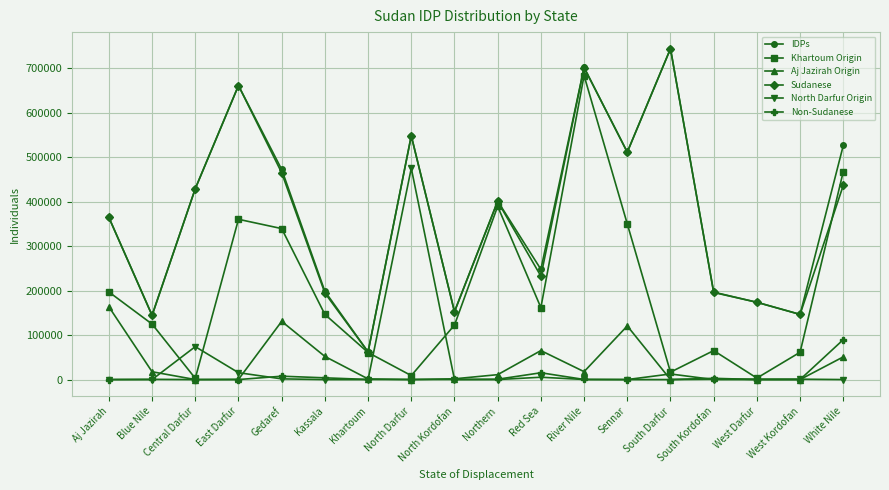

How many categories are shown in the chart?

18